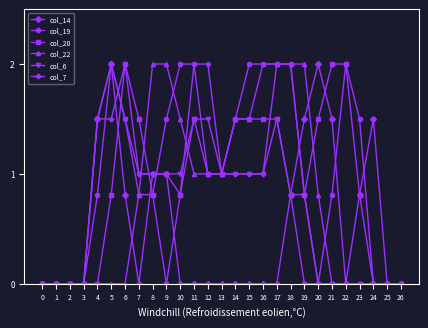

Does the chart have visible grid lines?

No